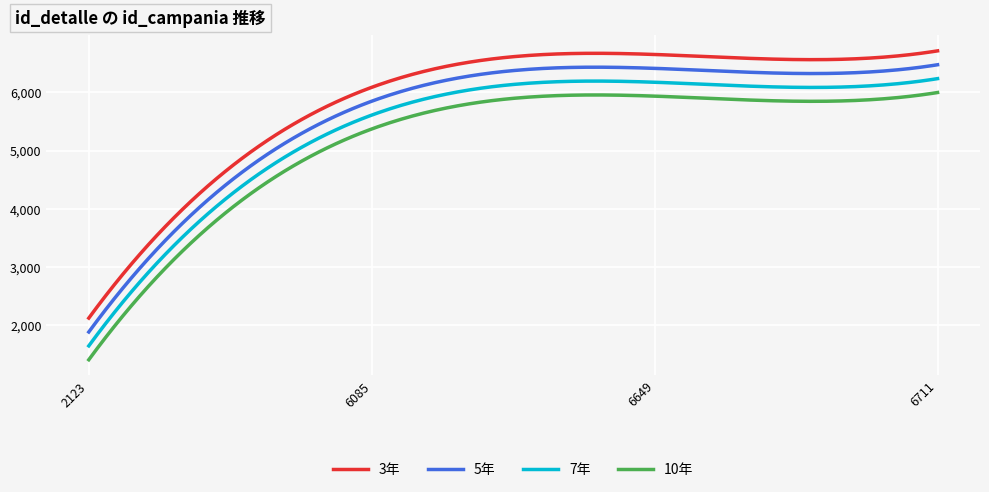

Rank the series by their maximum value, from highest to lowest.

3年, 5年, 7年, 10年